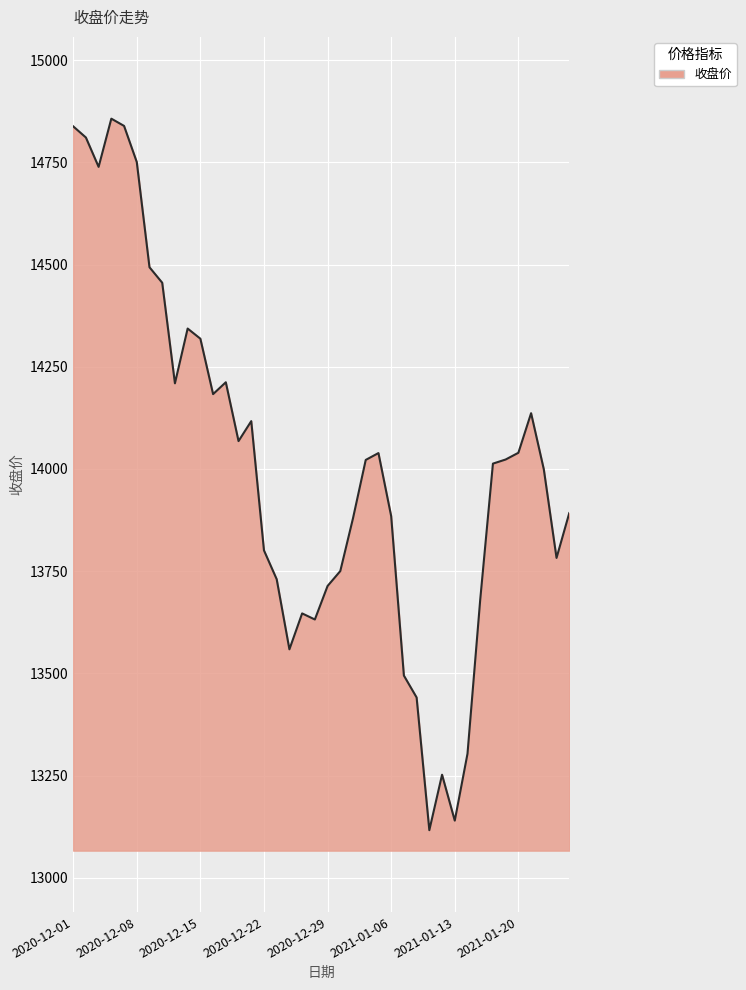

How many values exceed 14022?

20